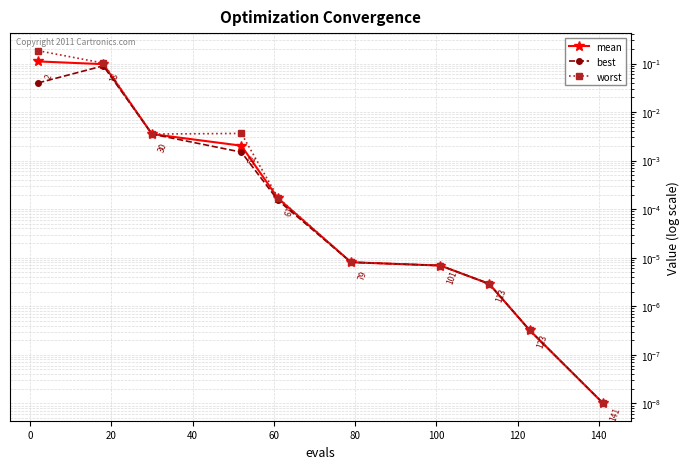

How many categories are shown in the chart?

10